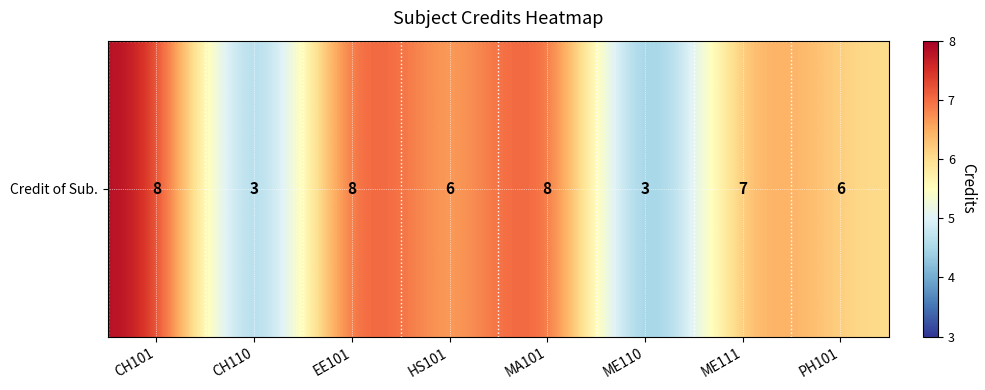

What is the change in value from CH101 to ME111?

-1